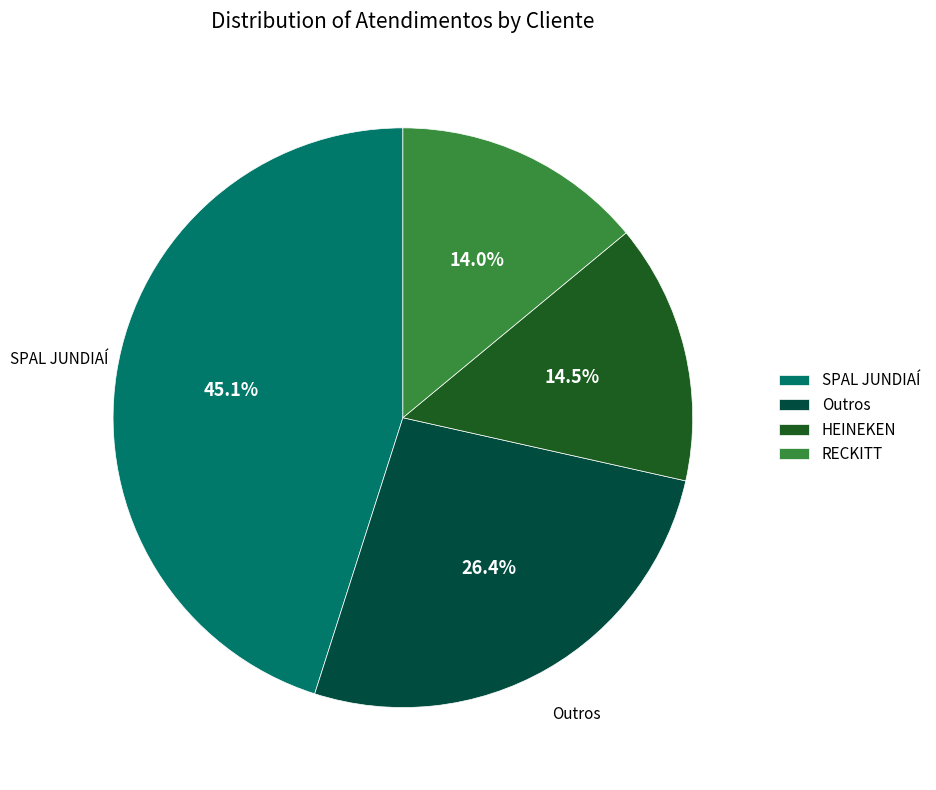

What percentage is the RECKITT slice, to the nearest percent?

14%